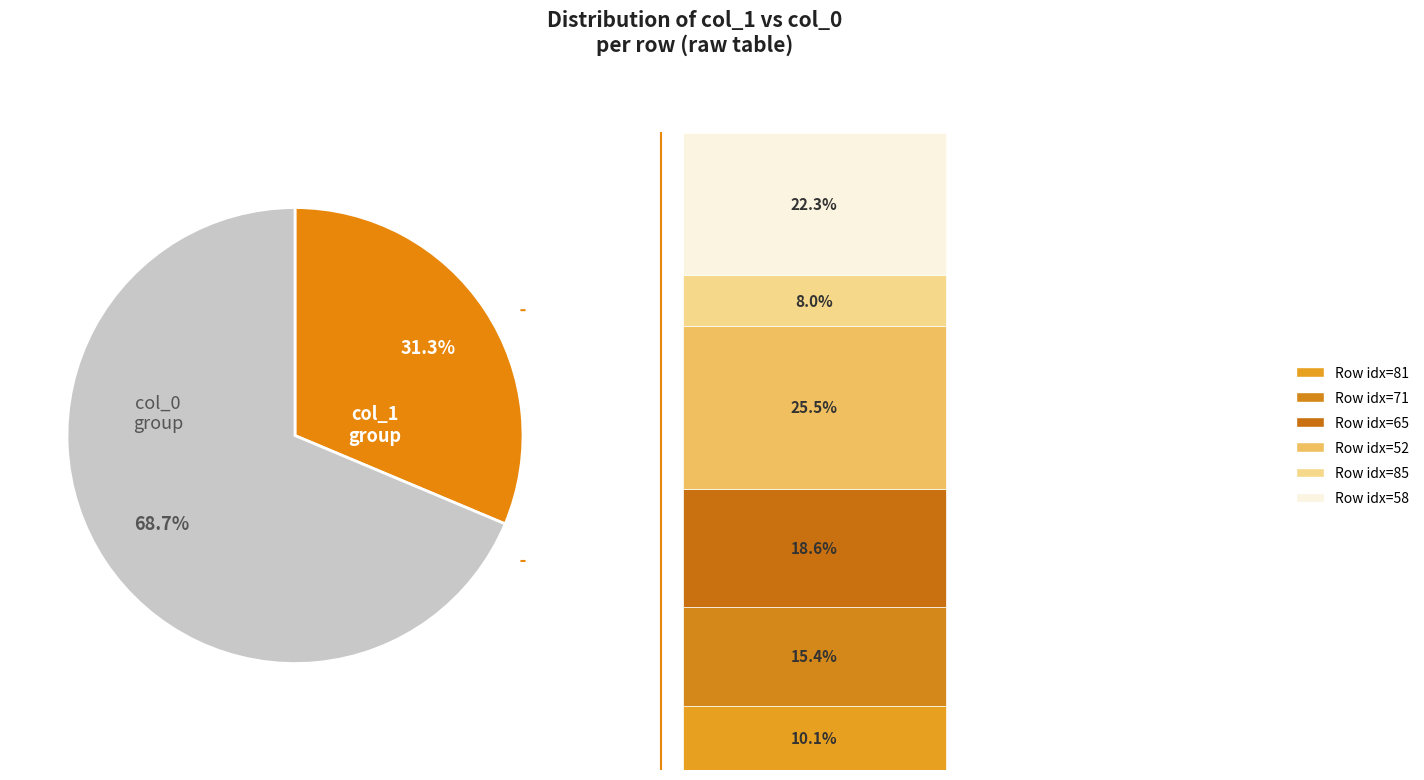

Rank the categories by value from highest to lowest.

52, 58, 65, 71, 81, 85